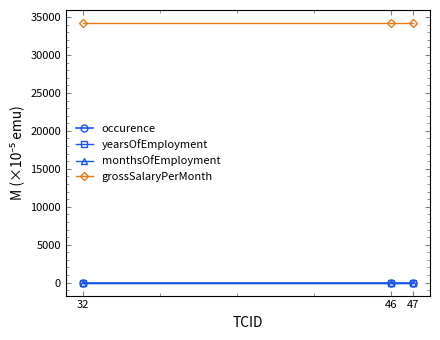

What is the maximum value shown in the chart?

34221